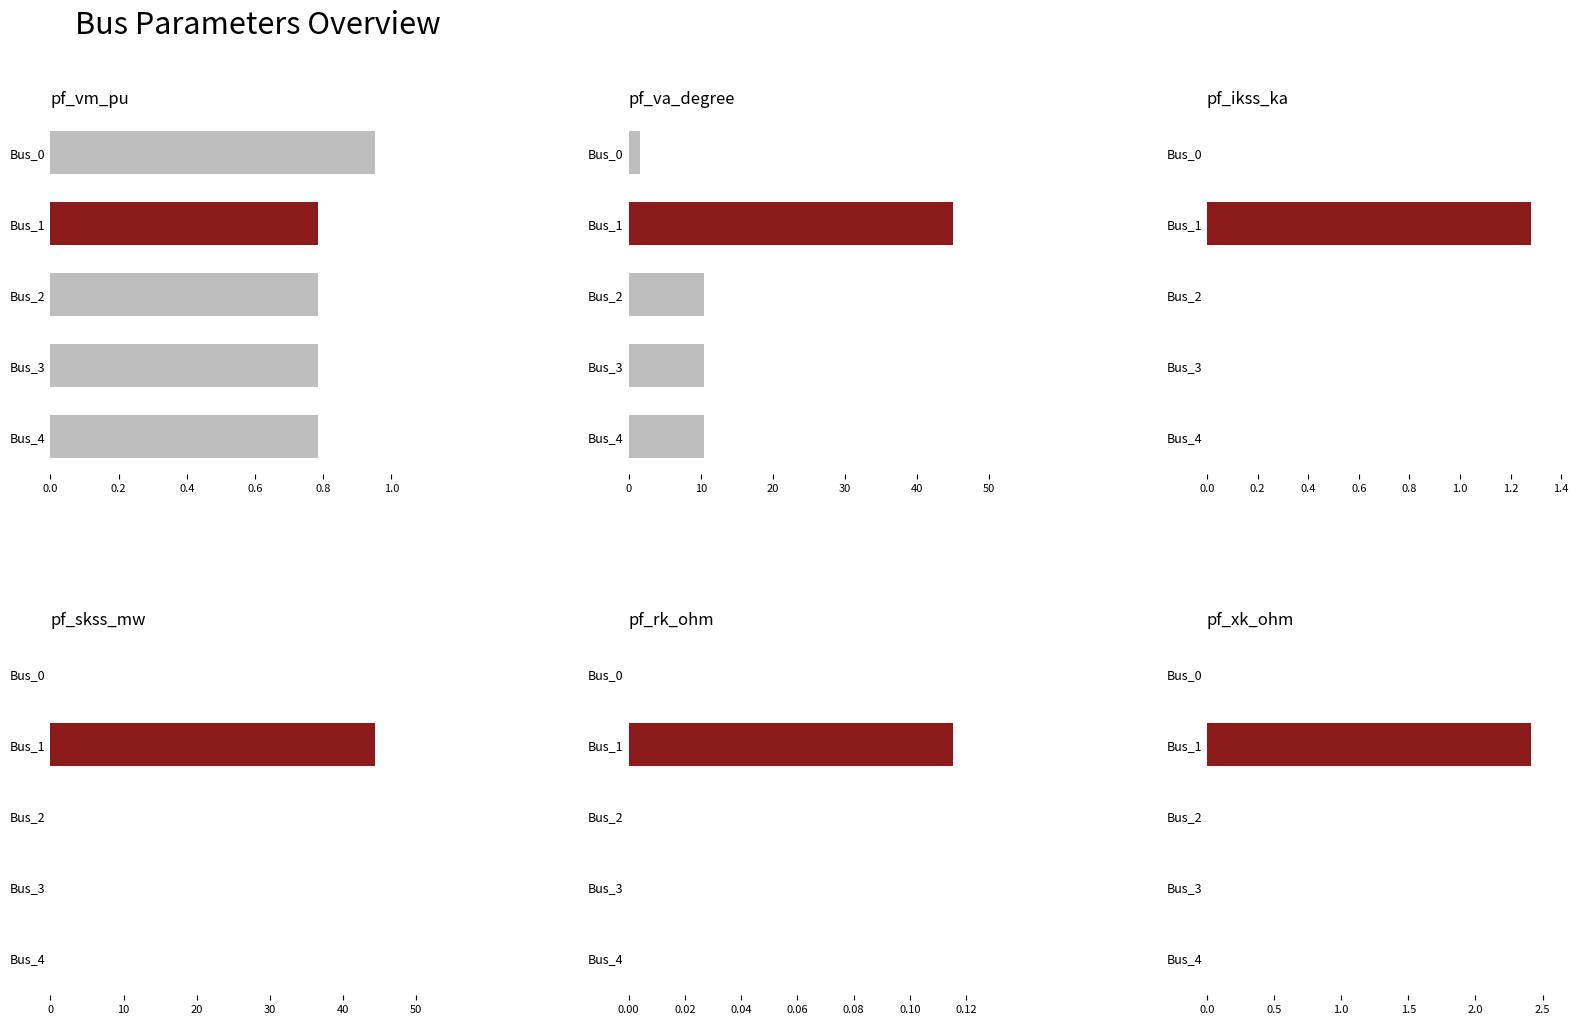

How many bars are there in total?

30